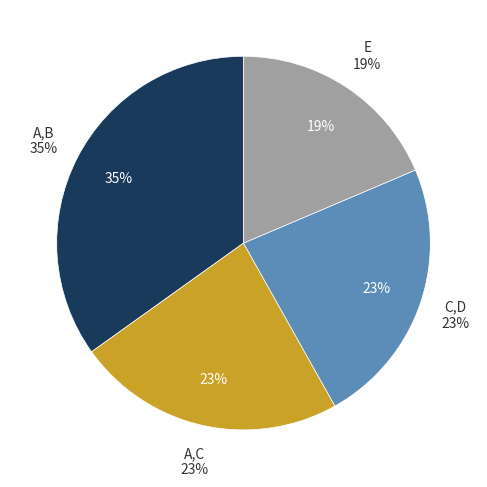

Does A,C represent more than half of the total?

No